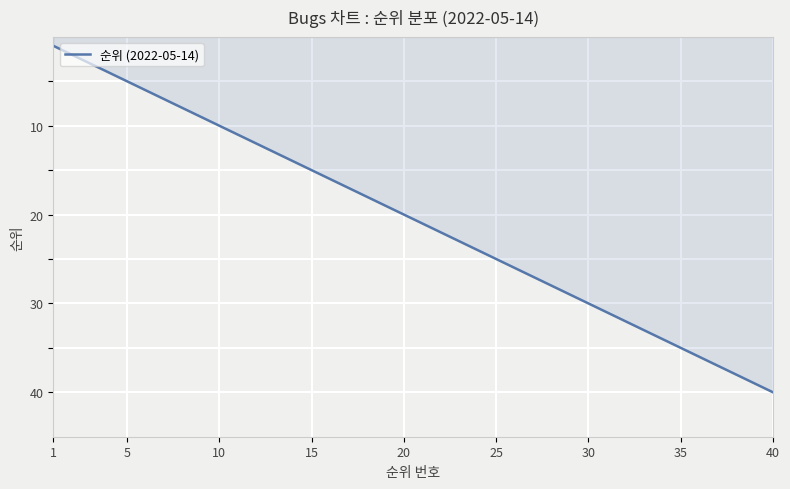

What is the maximum value shown in the chart?

40.0